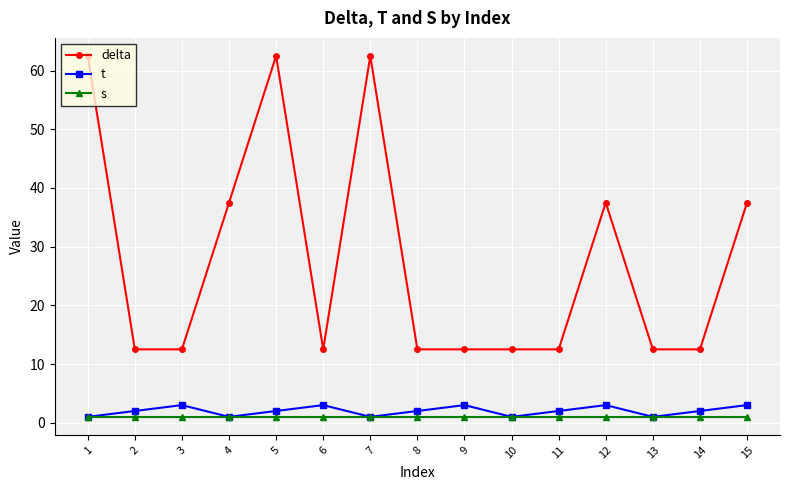

Read the s value at 4.

1.0